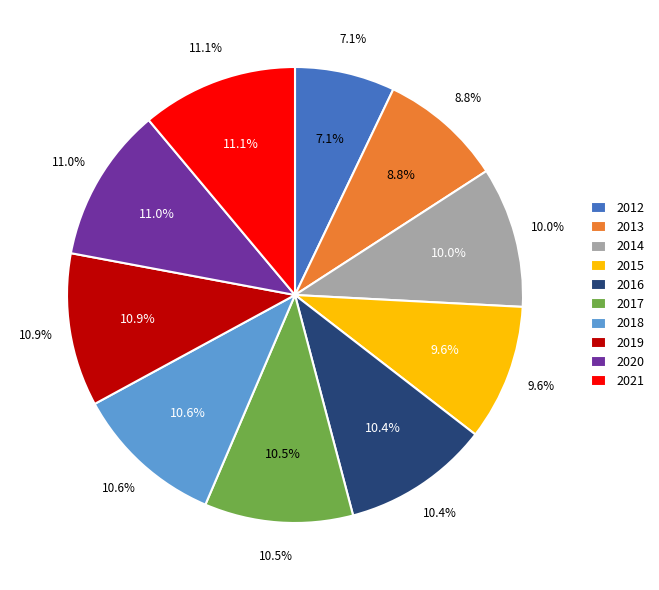

What portion of the pie excludes 2021?

88.9%